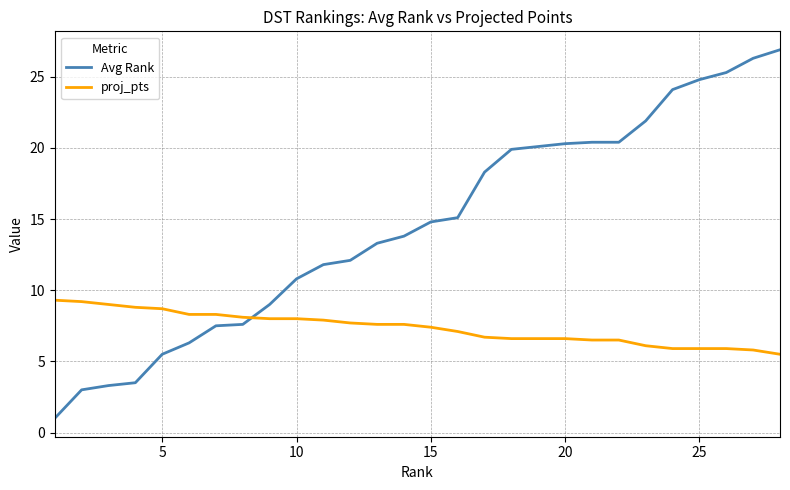

True or false: Avg Rank and proj_pts cross at least once.

True